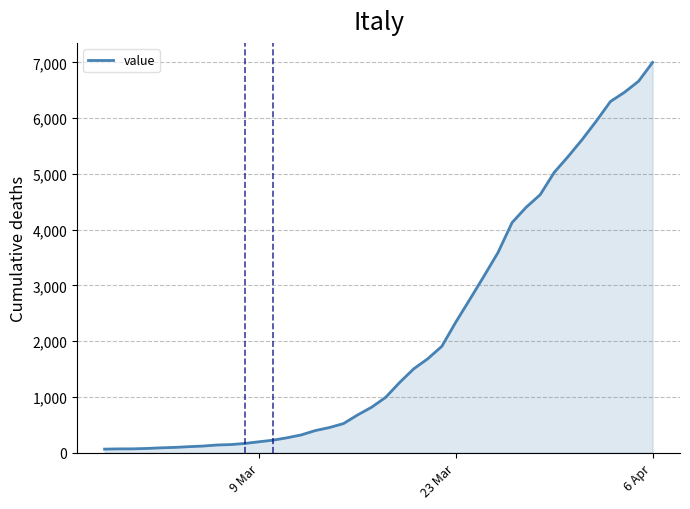

What is the maximum value shown in the chart?

7001